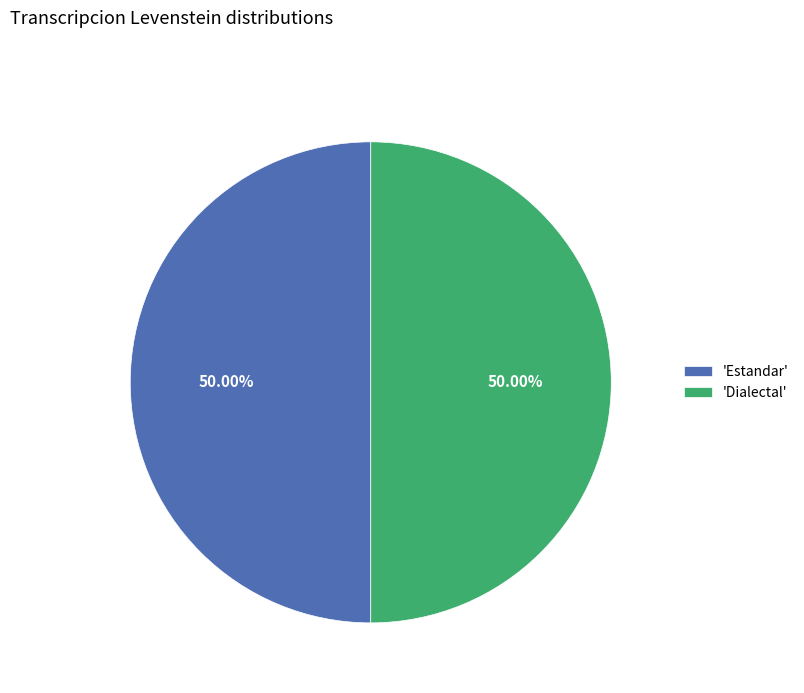

Combined, do 'Estandar' and 'Dialectal' account for over 50%?

Yes